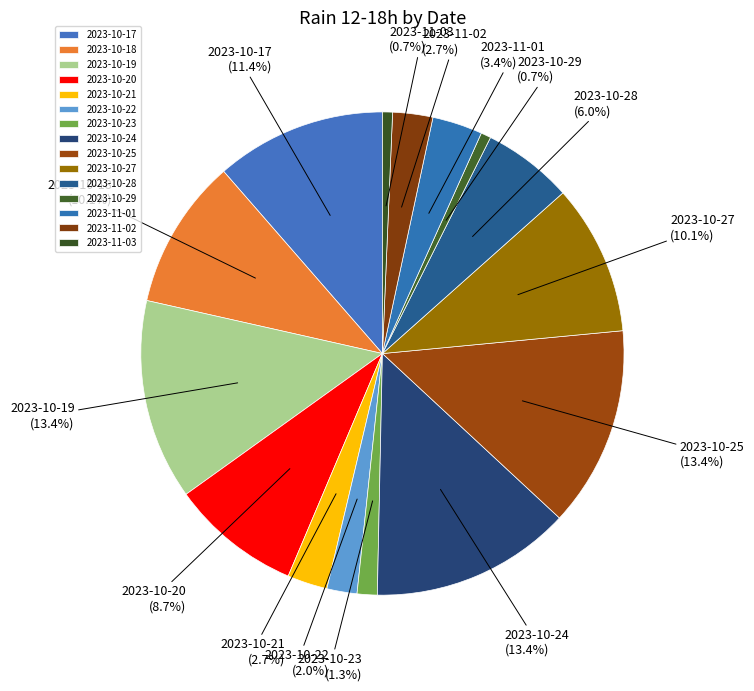

Approximately how many times larger is the value at 2023-11-01 compared to 2023-10-22?

1.7